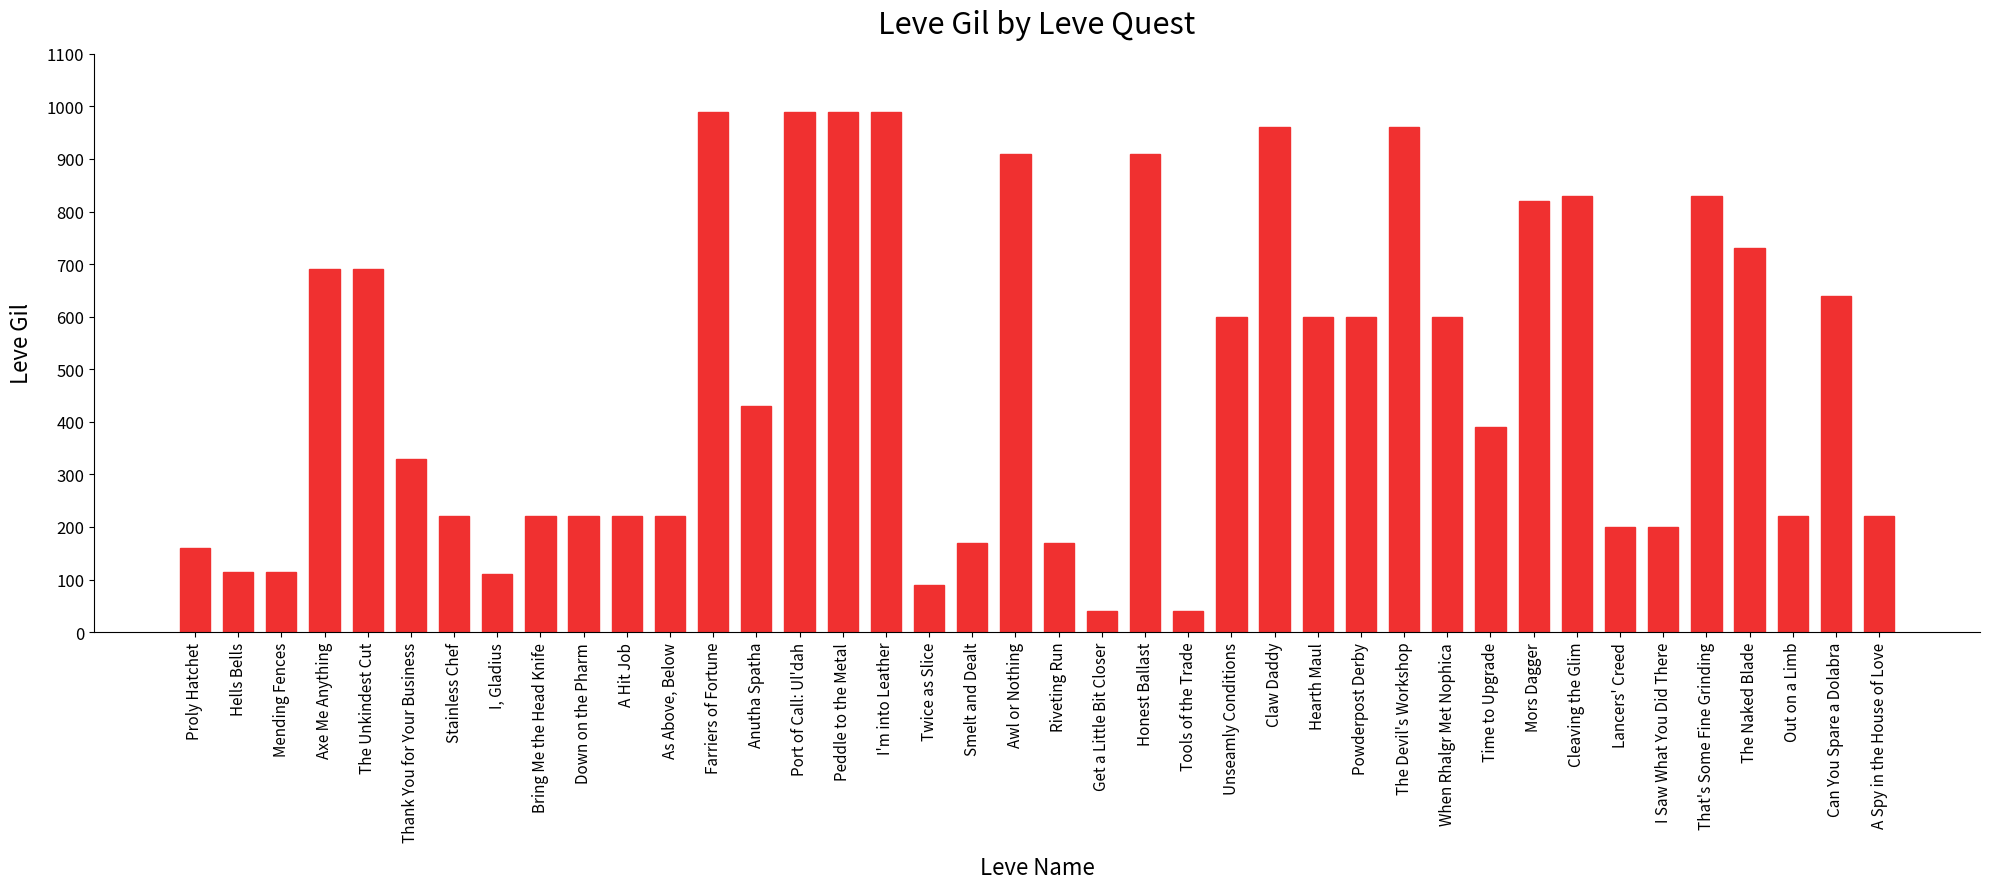

What is the label of the 12th bar from the right?

The Devil's Workshop